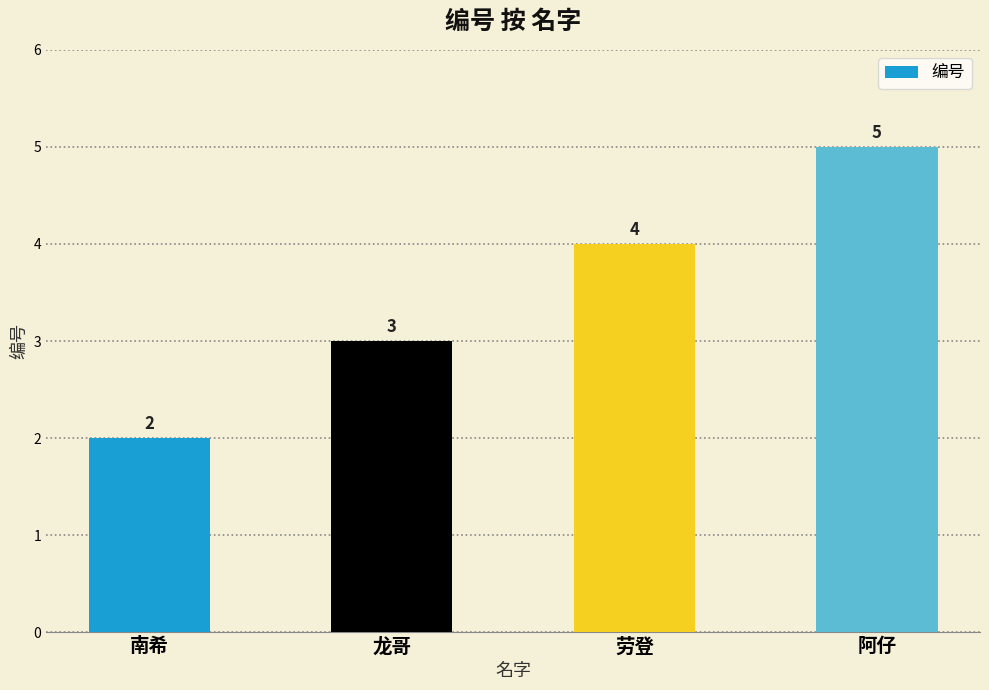

List the labels in order of value, largest first.

阿仔, 劳登, 龙哥, 南希